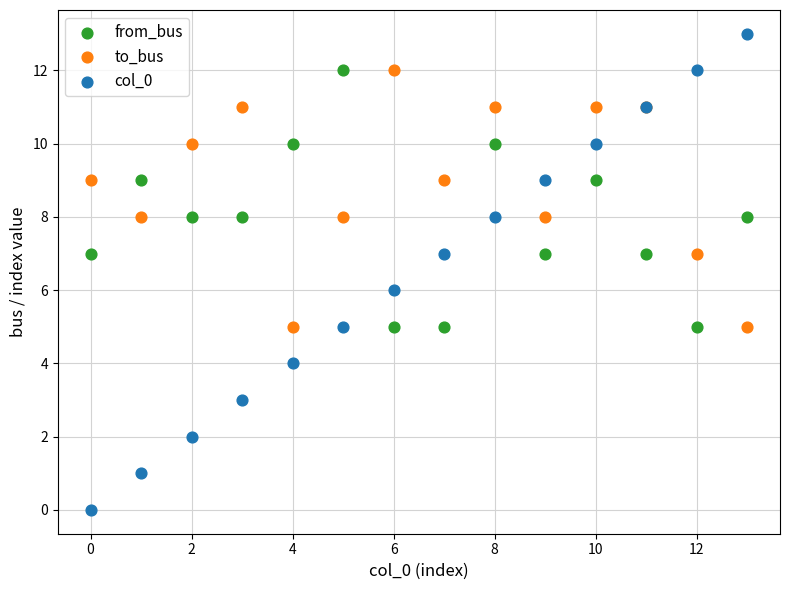

Which series has the widest spread of Y values?

col_0